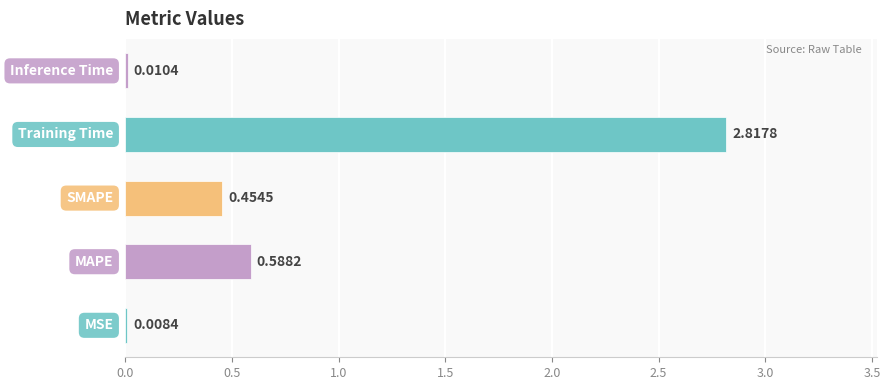

What is the sum of all values?

3.9